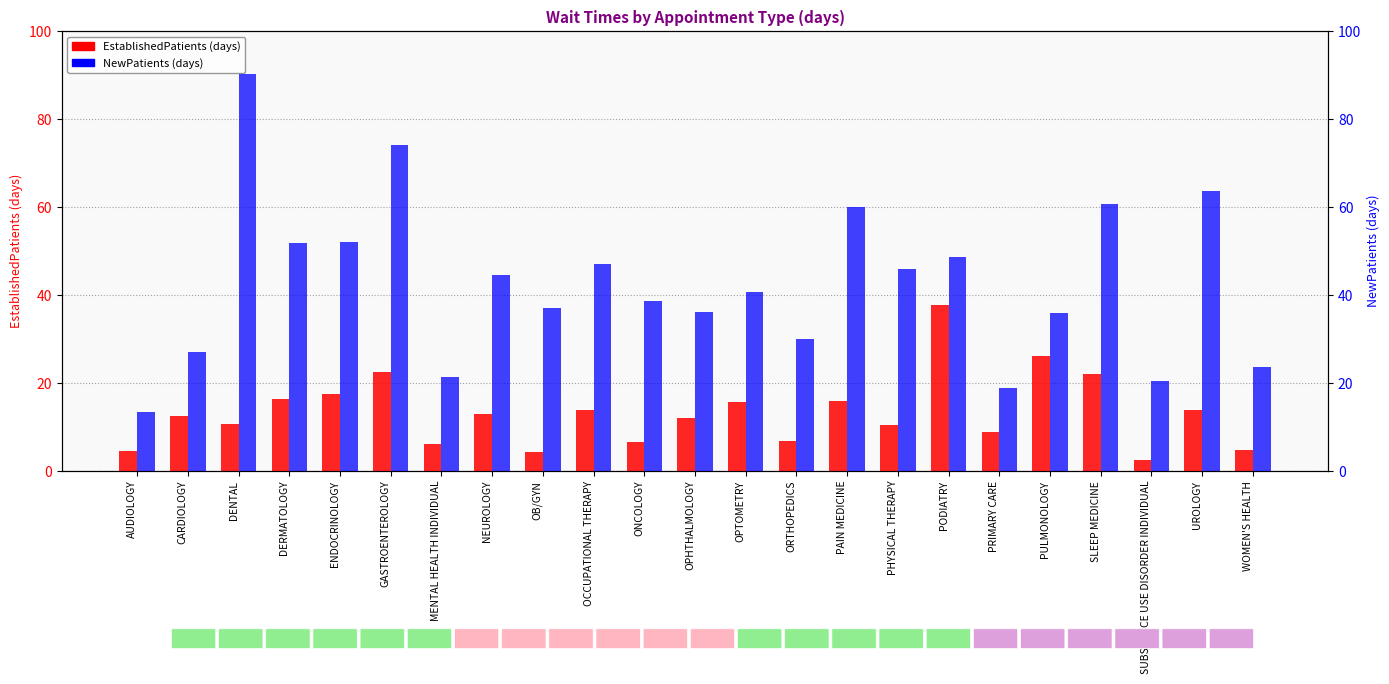

What is the label of the 11th bar from the left?

ONCOLOGY